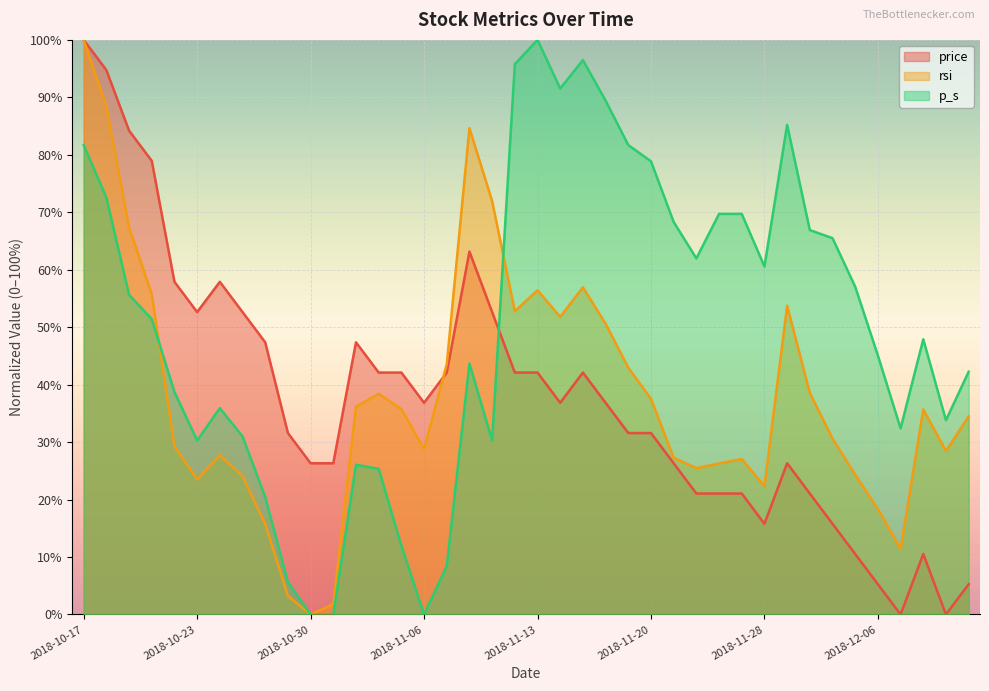

What is the spread (max minus min) of values at 2018-10-30?

26.3